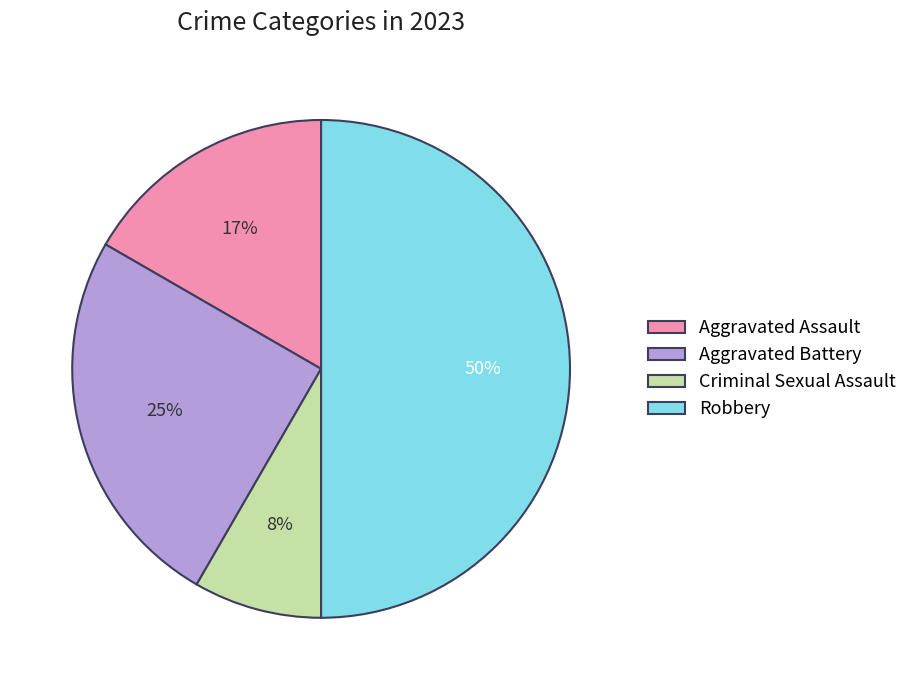

What is the smallest slice in the pie chart?

Criminal Sexual Assault